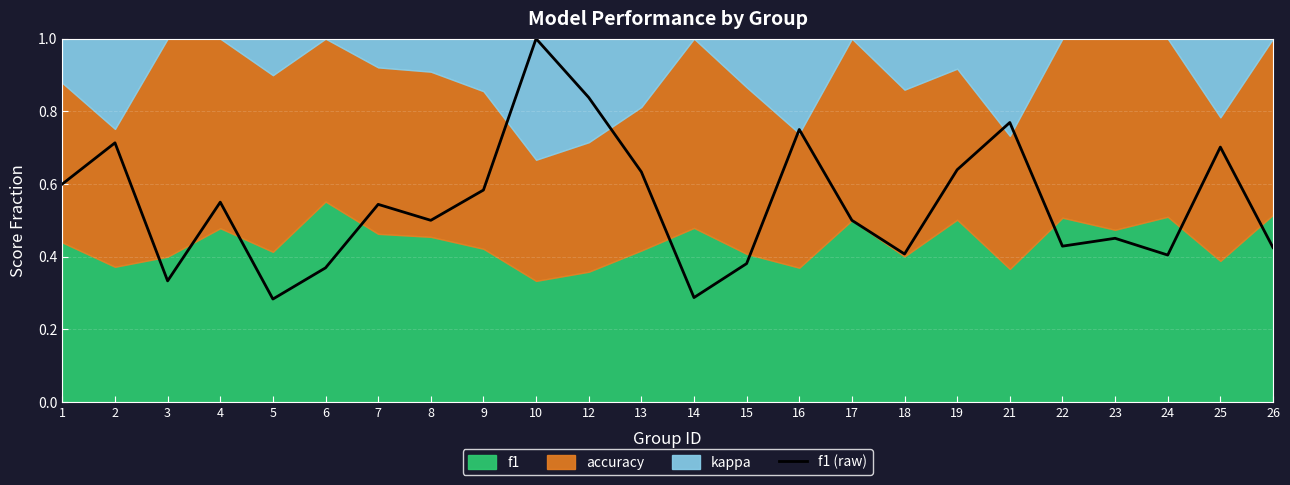

What is the greatest value displayed?

1.0